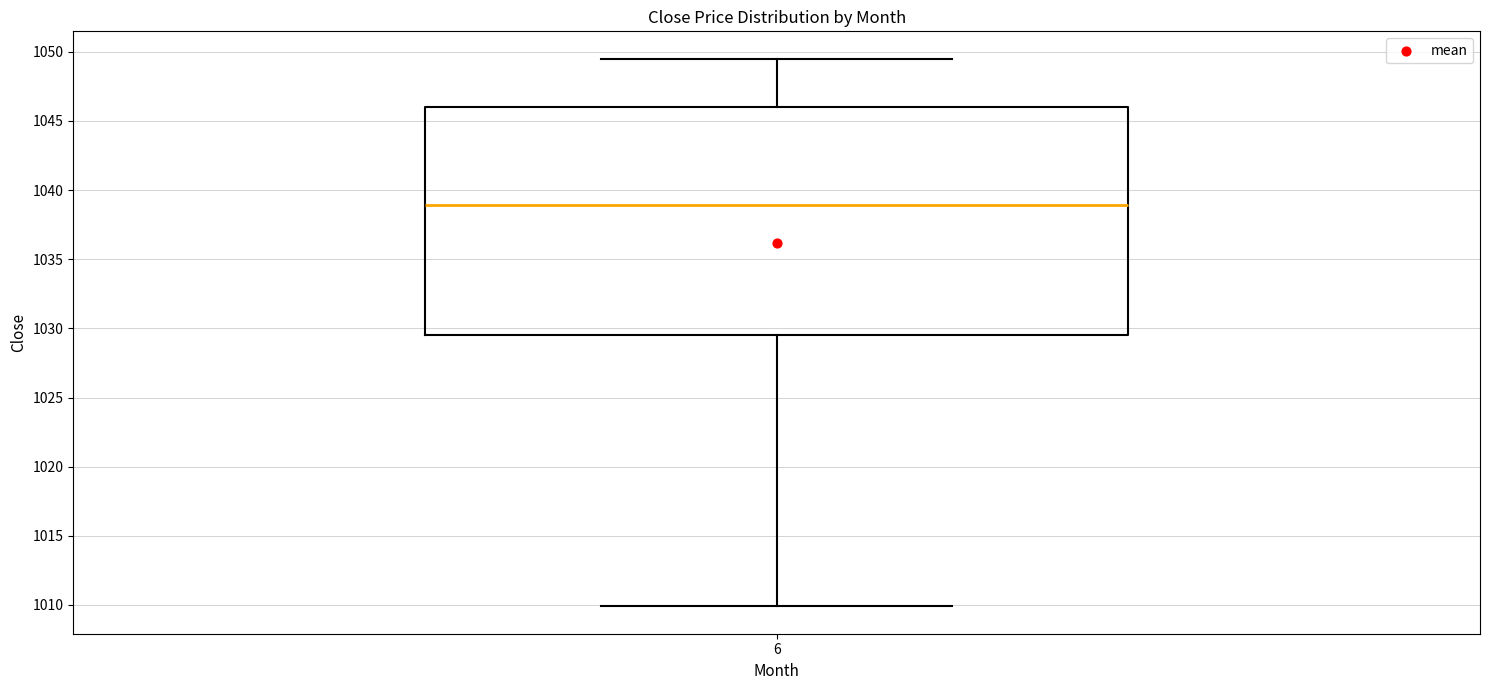

Where is the lower edge of the box at x = 6 on the y-axis? The values are not printed on the chart, so give them approximately, as read against the axis.

1029.5